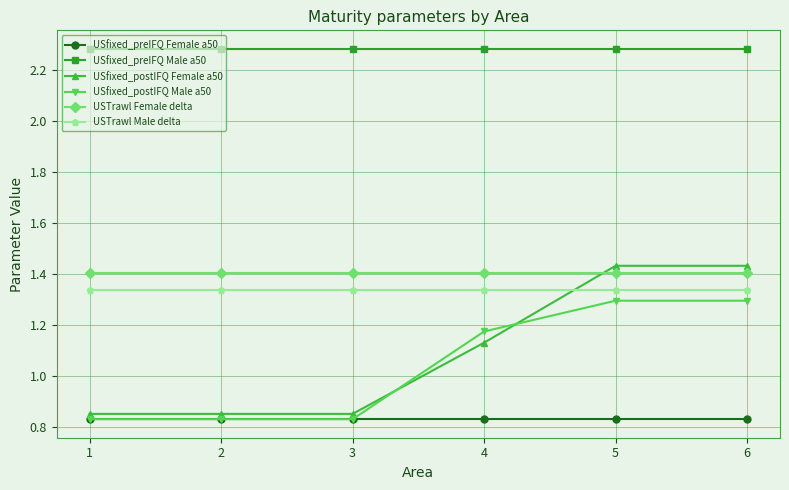

At 5, list the series in order from smallest to largest.

USfixed_preIFQ Female a50, USfixed_postIFQ Male a50, USTrawl Male delta, USTrawl Female delta, USfixed_postIFQ Female a50, USfixed_preIFQ Male a50